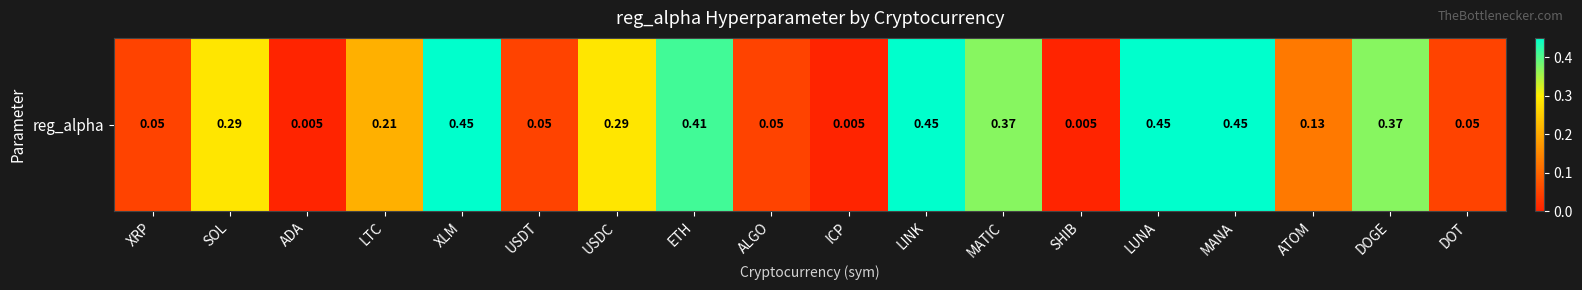

What is the average value?

0.2